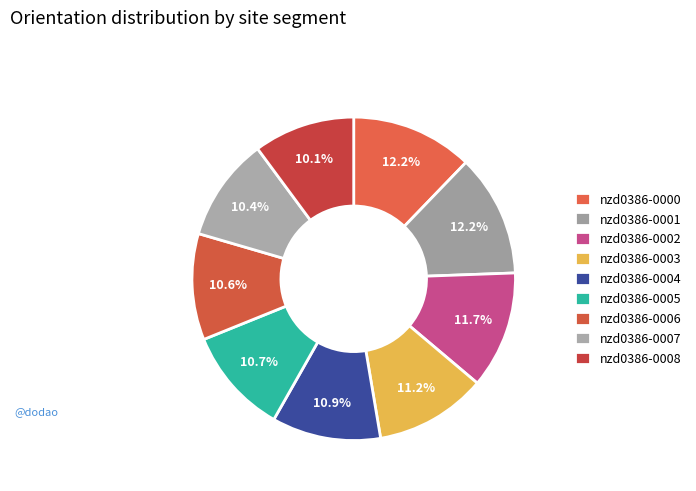

How many slices are in this pie chart?

9